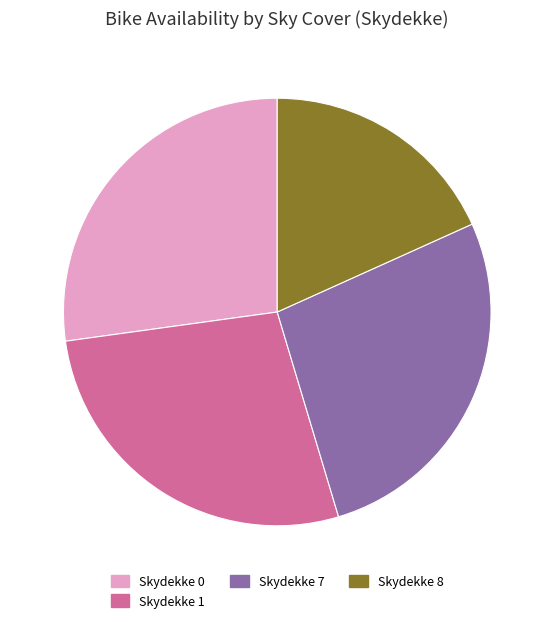

How many segments does this pie chart have?

4